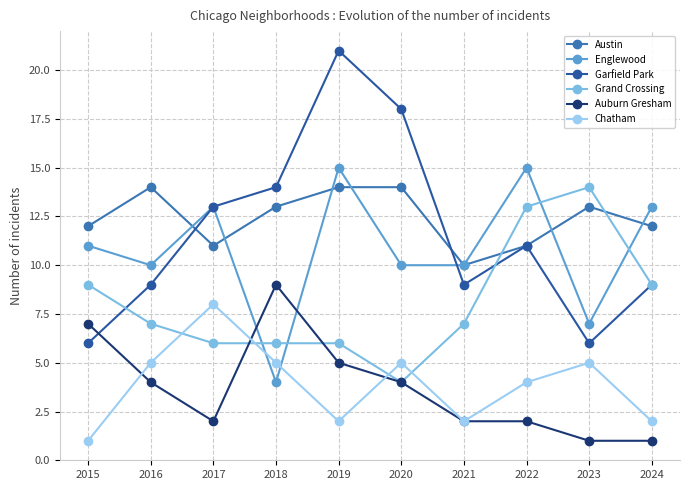

True or false: Auburn Gresham and Austin intersect in this chart.

False